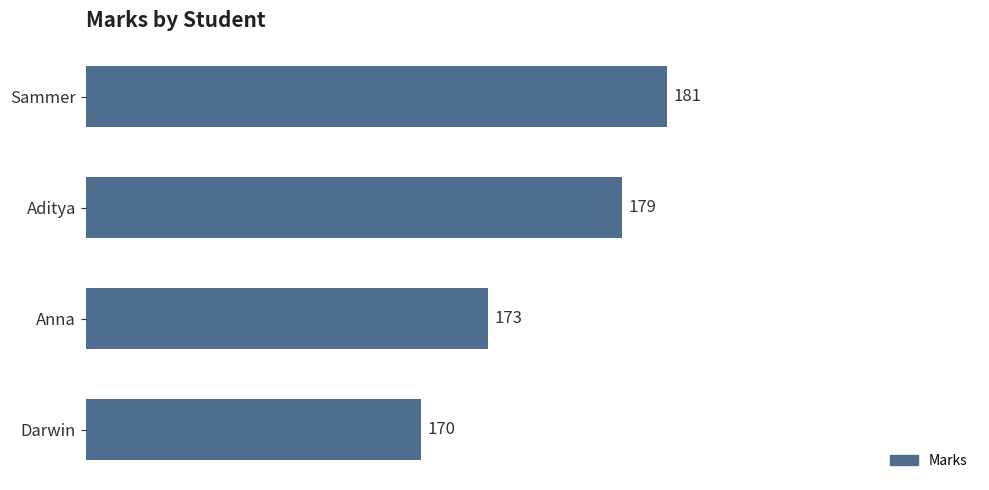

Is it true that the value at Aditya is 179?

True